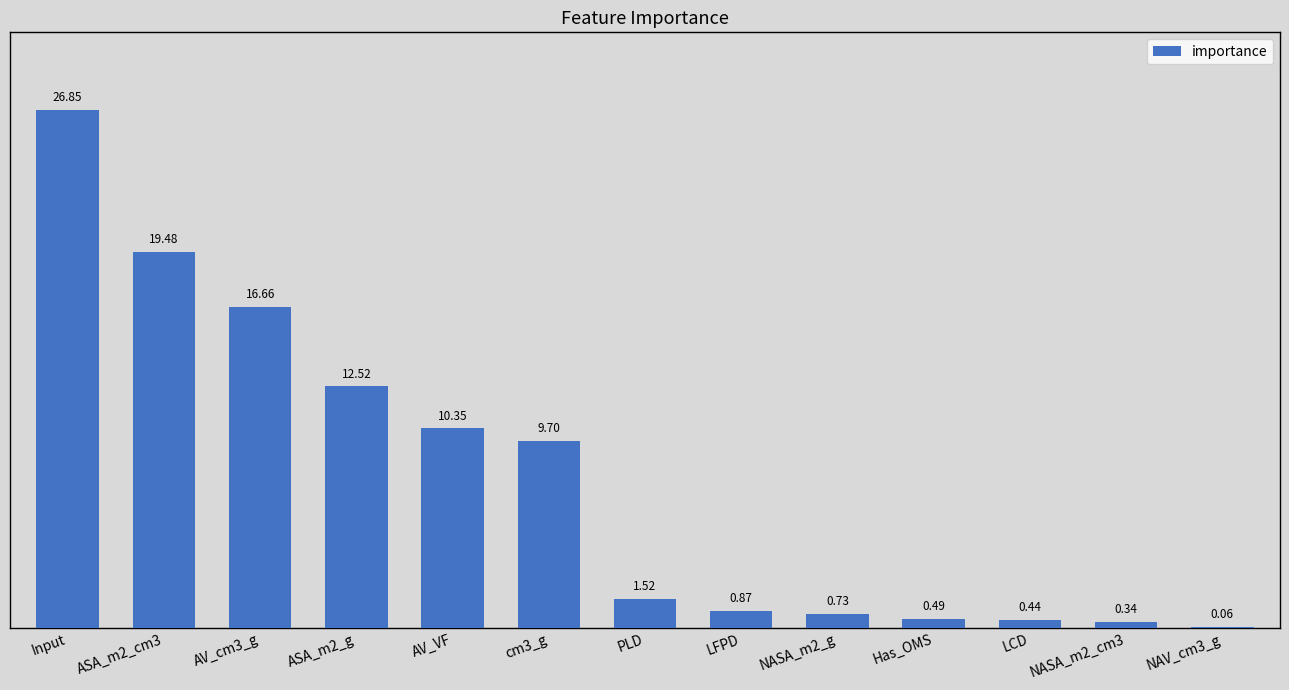

Which label corresponds to the largest value in the chart?

Input